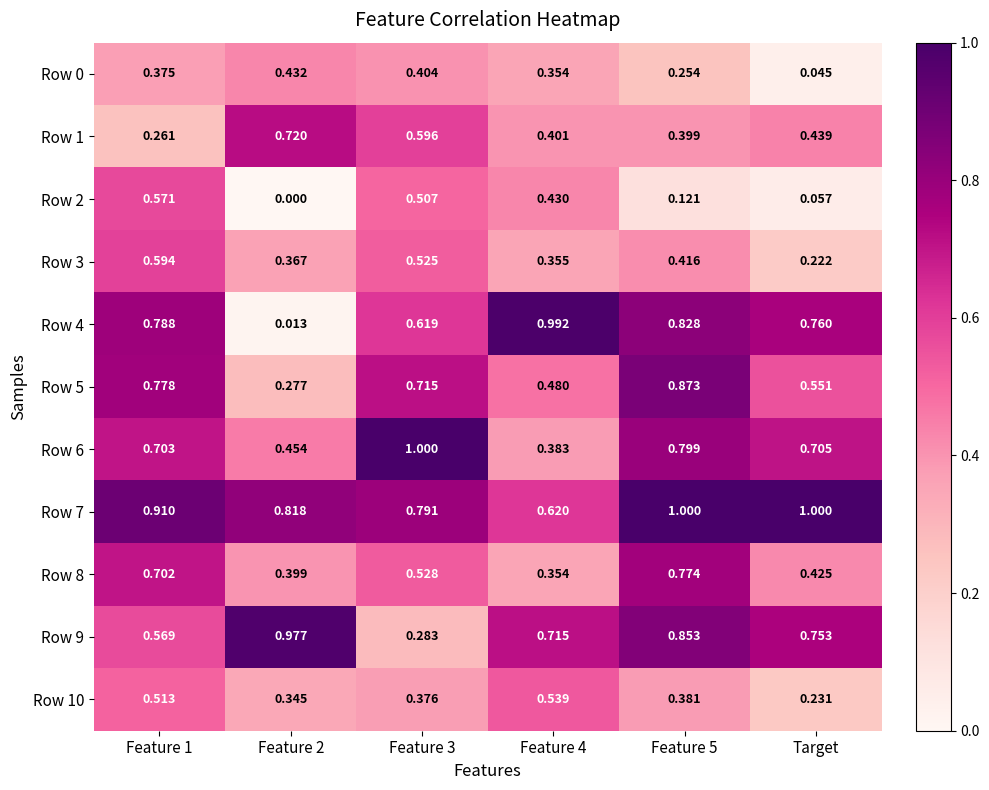

At which label does Row 10 reach its minimum?

Target